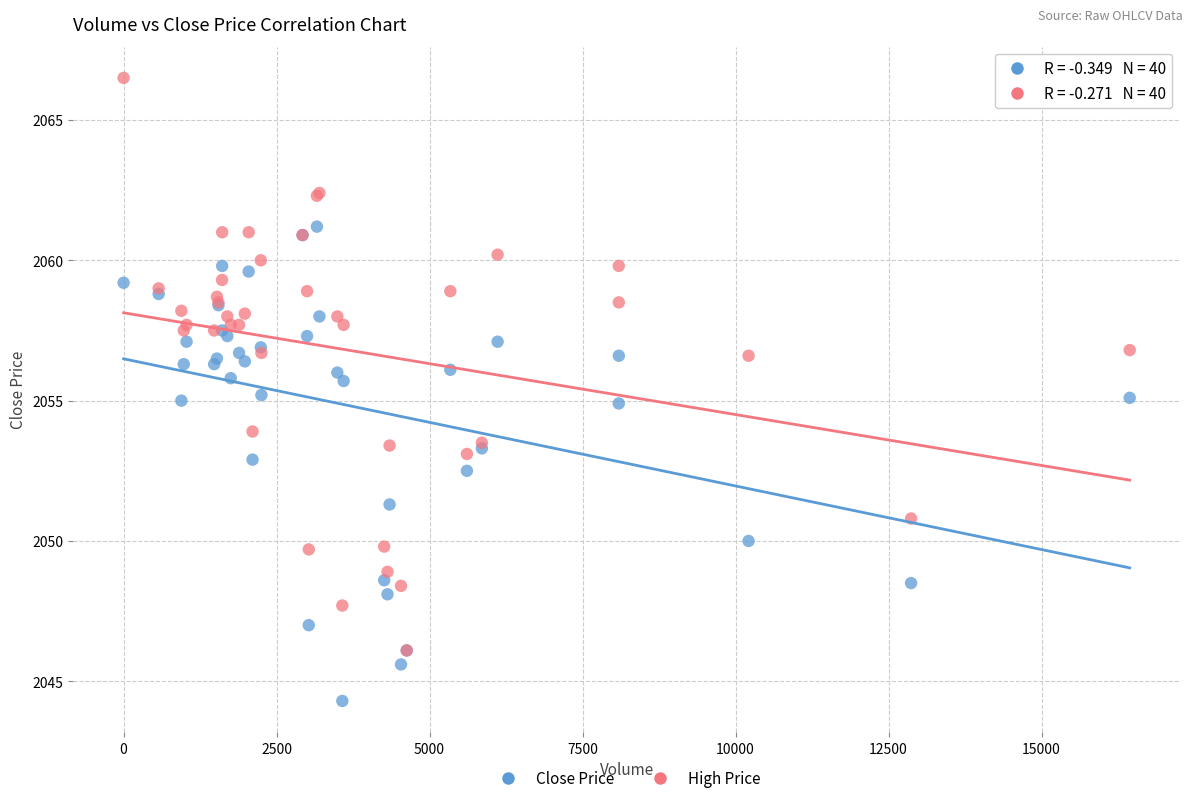

Which series contains the highest Y value?

High Price